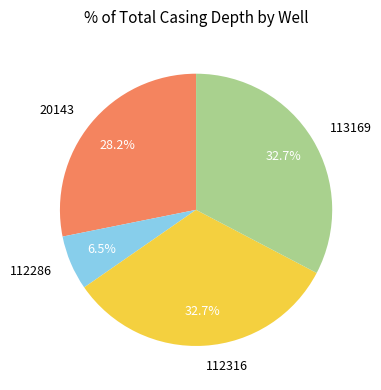

What is the ratio of the value at 112316 to the value at 20143?

1.2